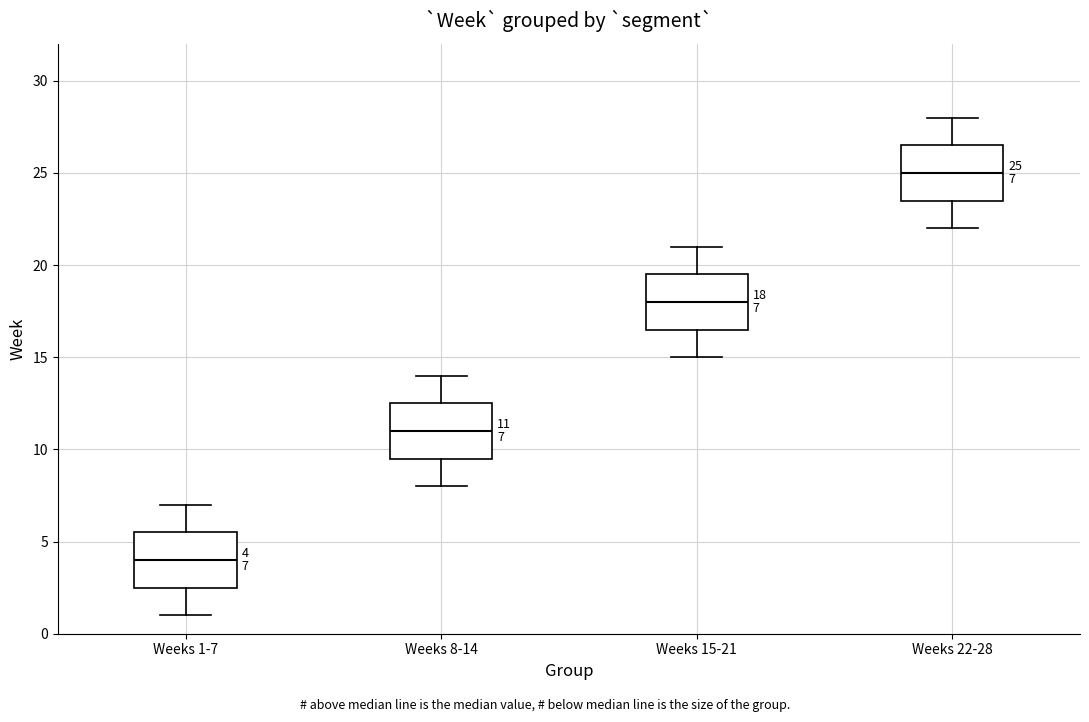

Which box has the lowest median line?

Weeks 1-7